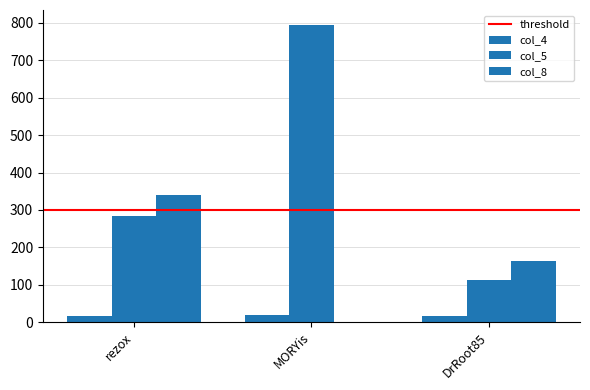

Rank the series by their average value, from highest to lowest.

col_5, col_8, col_4